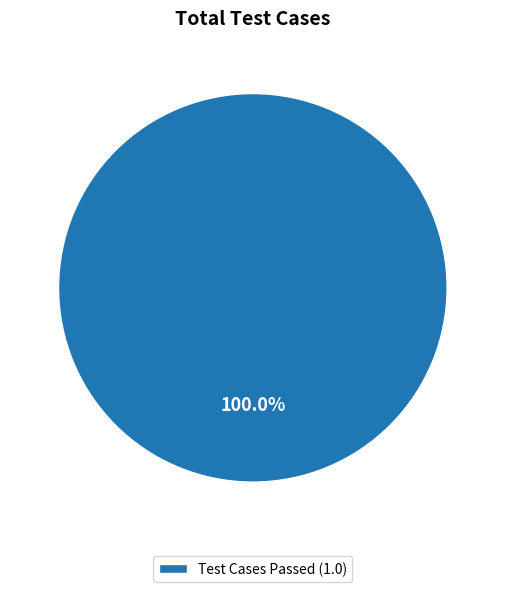

How many segments does this pie chart have?

1